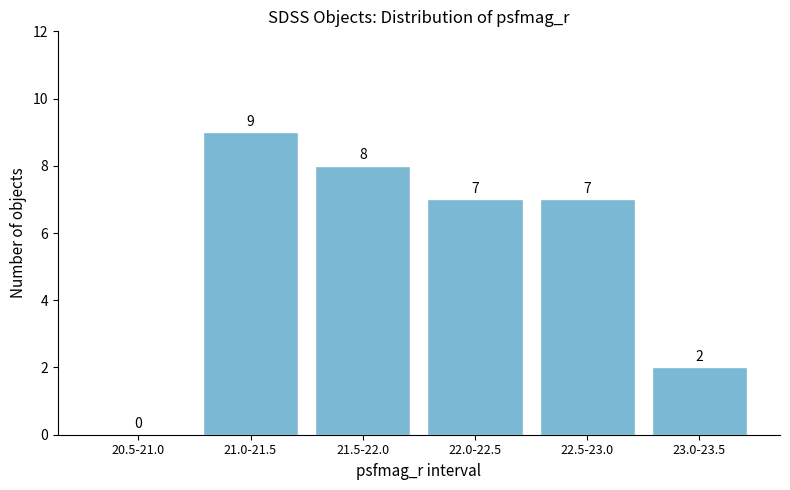

Reading right to left, what are all the values shown in this chart?

23.0-23.5=2	22.5-23.0=7	22.0-22.5=7	21.5-22.0=8	21.0-21.5=9	20.5-21.0=0